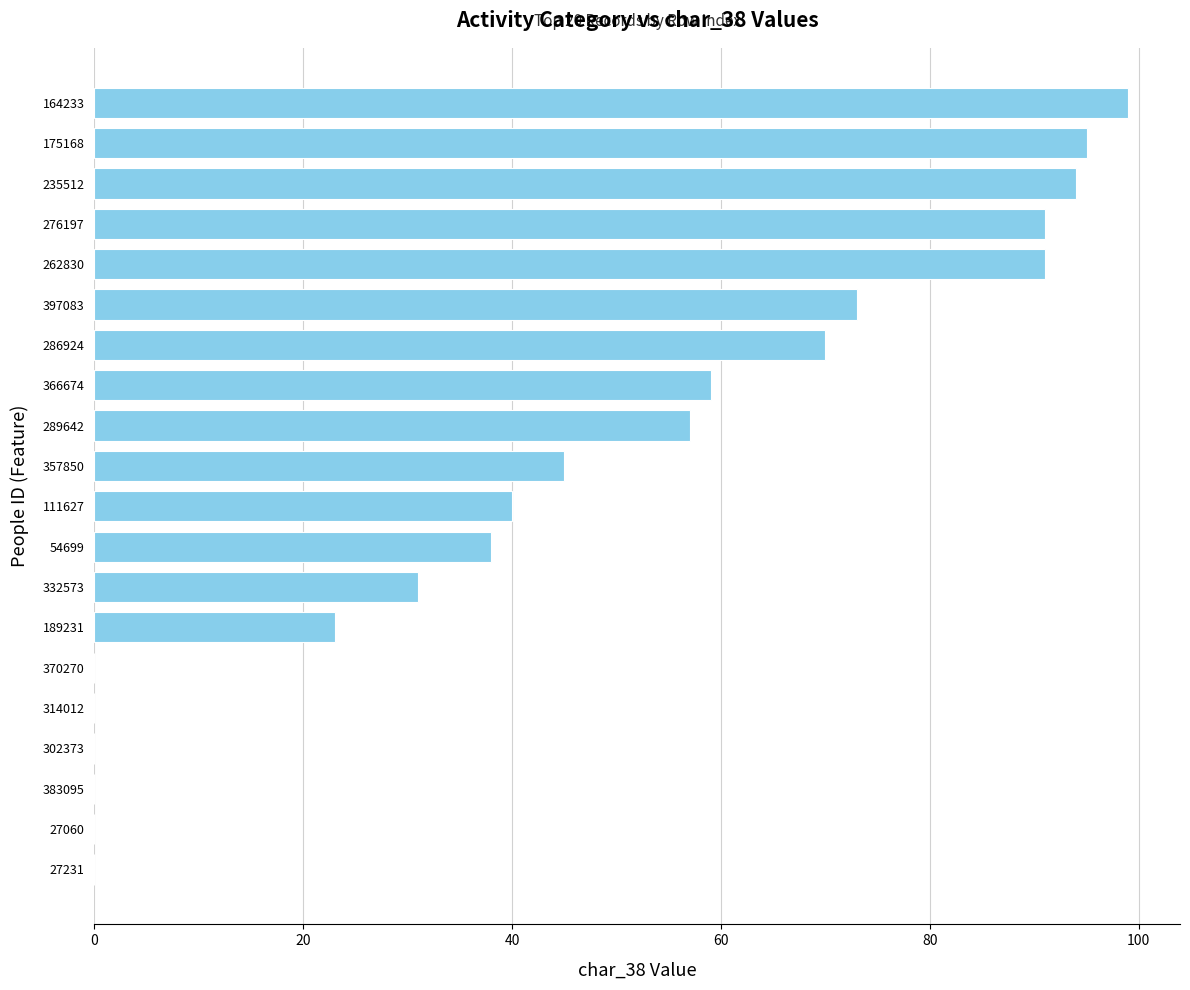

What is the average value?

45